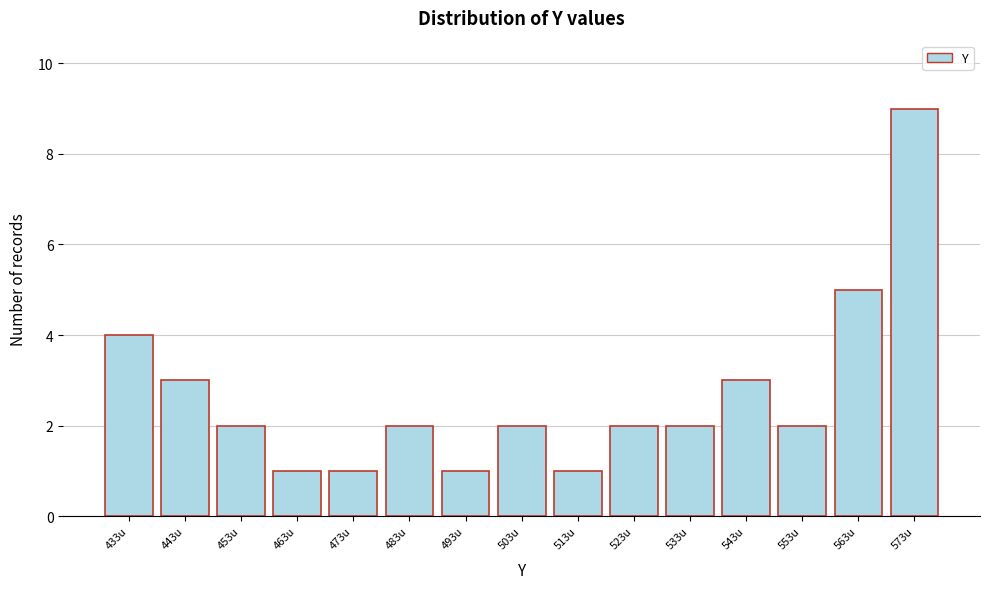

Reading right to left, extract all data points from this chart.

9	5	2	3	2	2	1	2	1	2	1	1	2	3	4